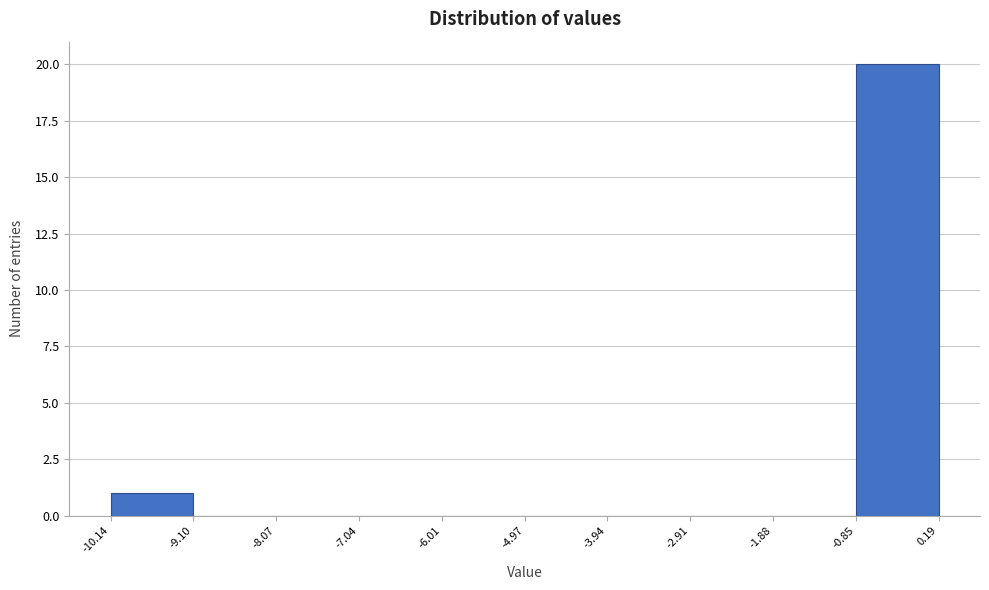

Reading left to right, transcribe this chart: for each bar, give the range it covers on the x-axis and its height. The values are not printed on the chart, so give them approximately, as read against the axis.

-10.14 to -9.10: 1
-9.10 to -8.07: 0
-8.07 to -7.04: 0
-7.04 to -6.01: 0
-6.01 to -4.97: 0
-4.97 to -3.94: 0
-3.94 to -2.91: 0
-2.91 to -1.88: 0
-1.88 to -0.85: 0
-0.85 to 0.19: 20